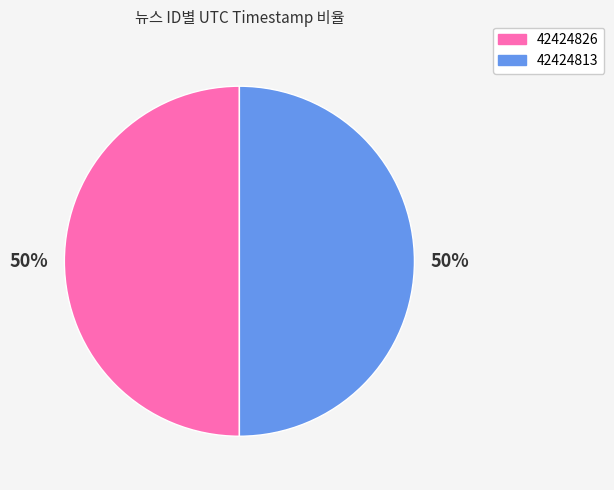

The 42424826 slice represents 64% of the pie. True or false?

False